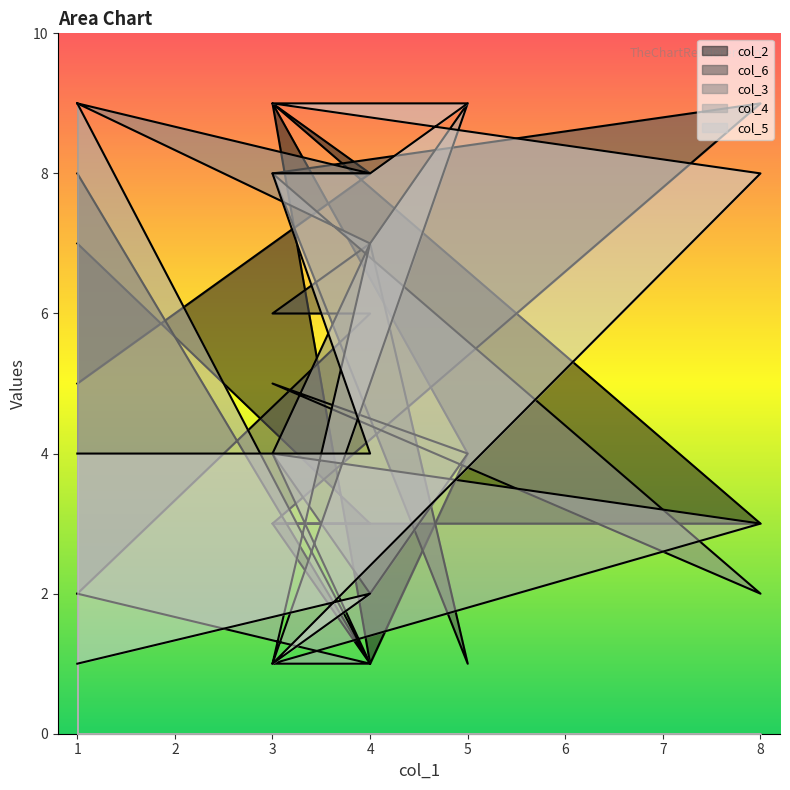

What is the spread (max minus min) of values at 5?

8